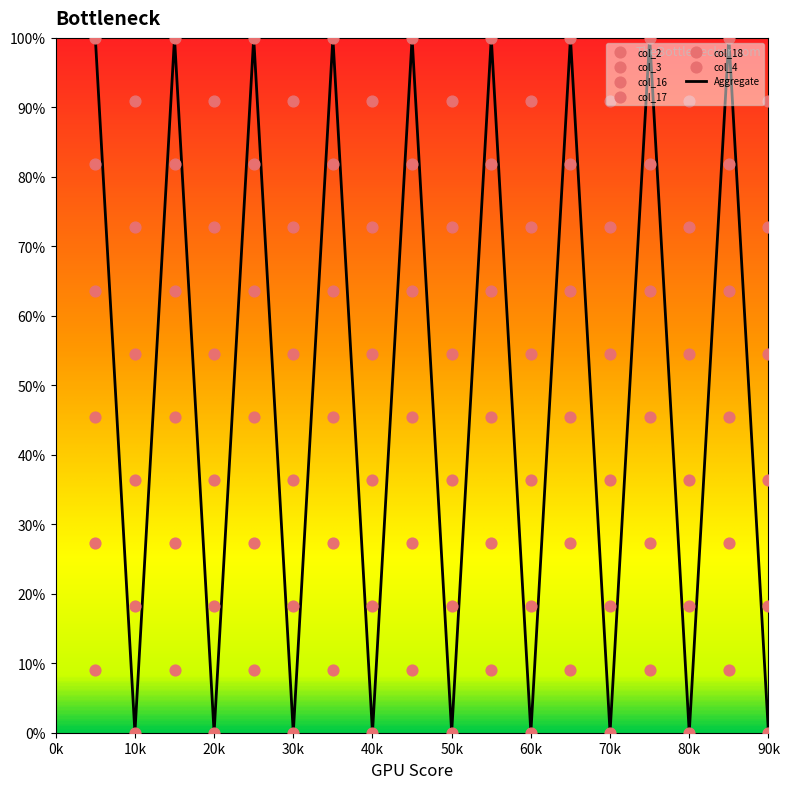

Which series has the largest Y range (max minus min)?

col_2